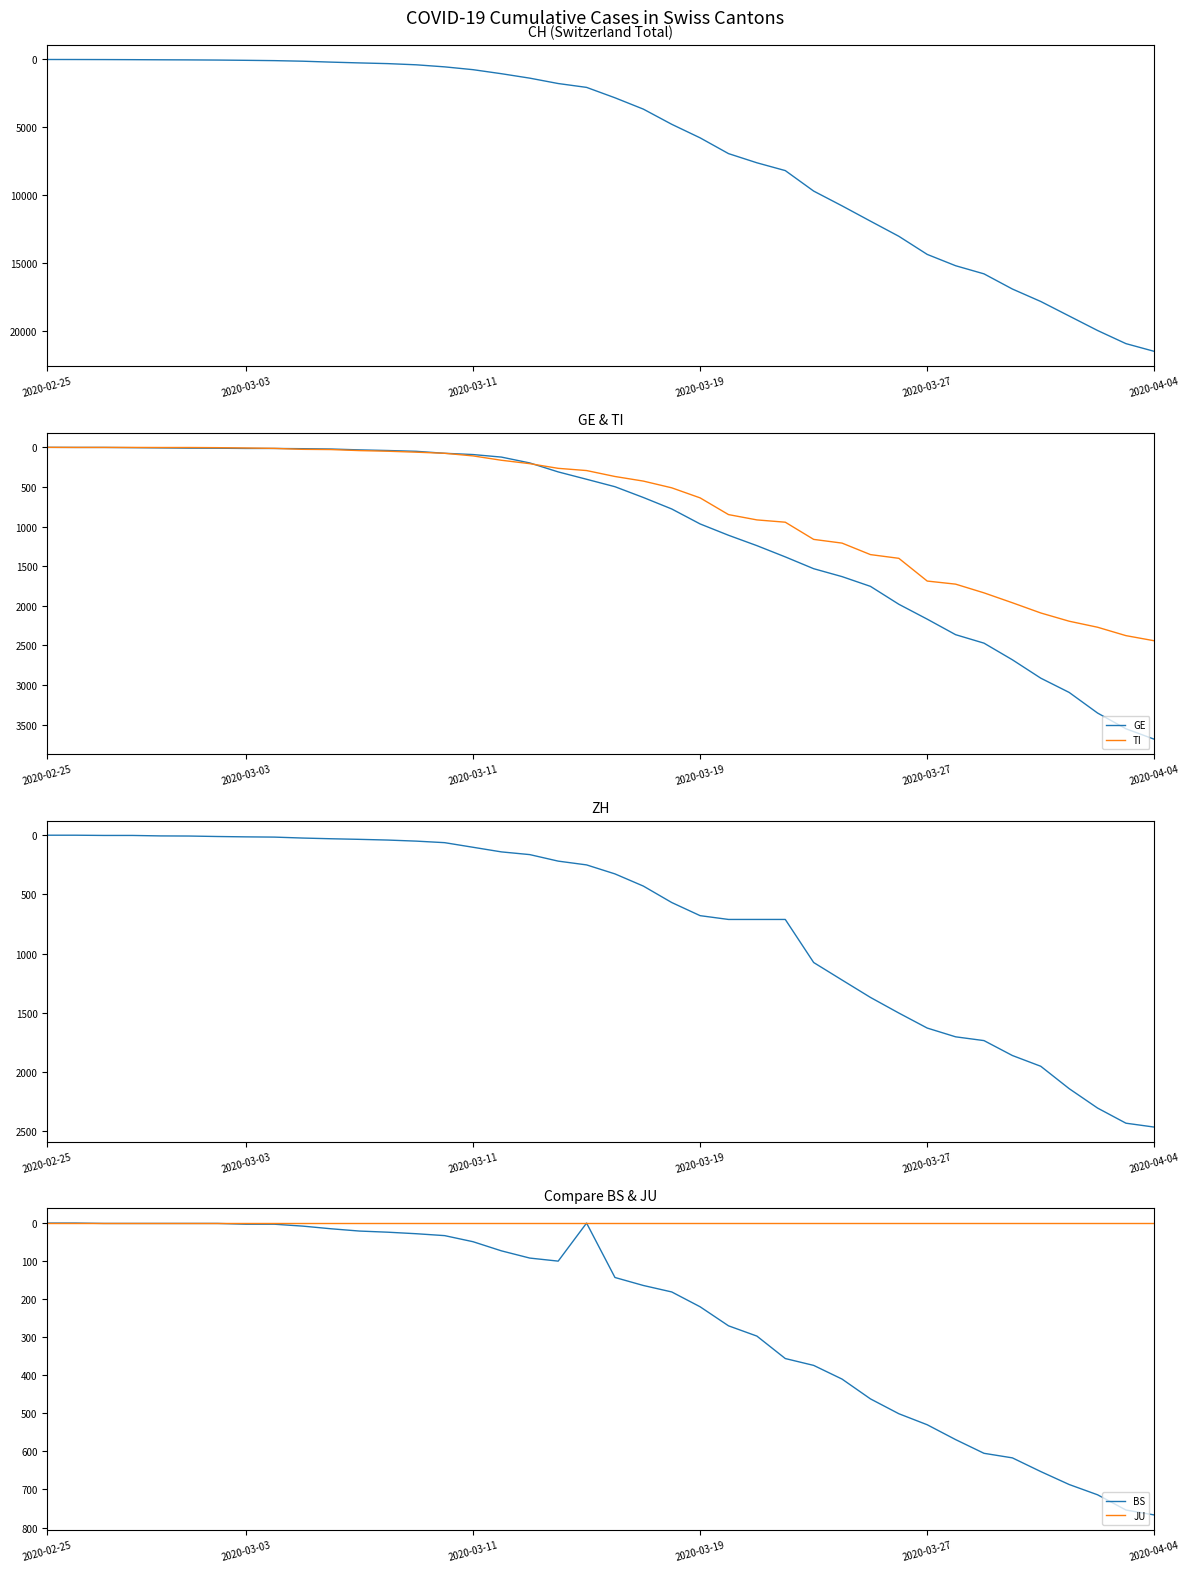

Is this an area chart (filled region under the line)?

No